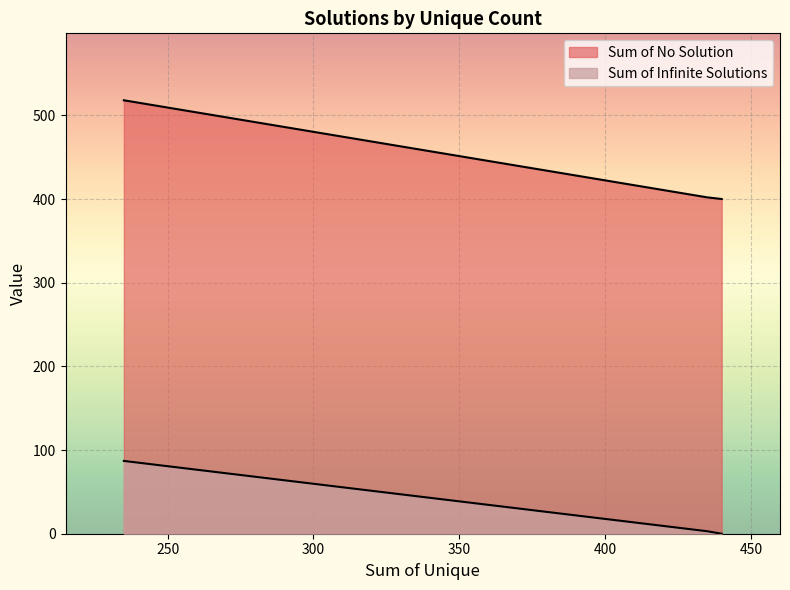

Which has a higher value, 235 or 440?

235